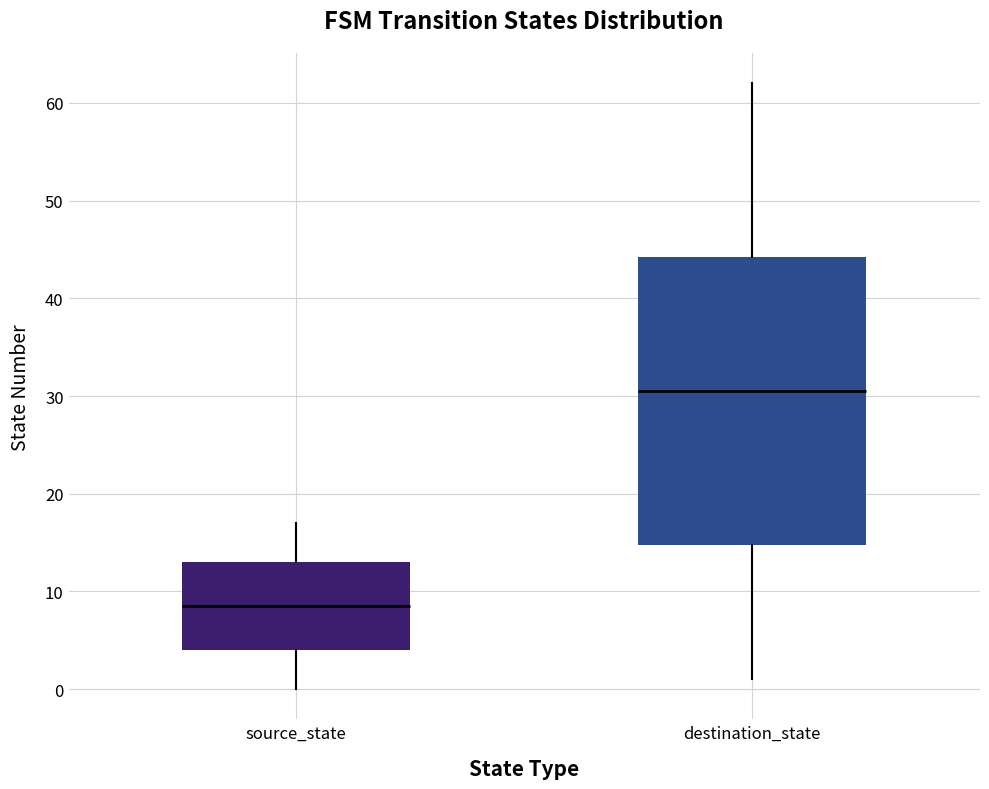

Reading left to right, read every box against the y-axis: the position of its median line, the range the box covers, and the ends of its whiskers. The values are not printed on the chart, so give them approximately, as read against the axis.

source_state: median 9, box 4 to 13, whiskers 0 to 17
destination_state: median 31, box 15 to 44, whiskers 1 to 62